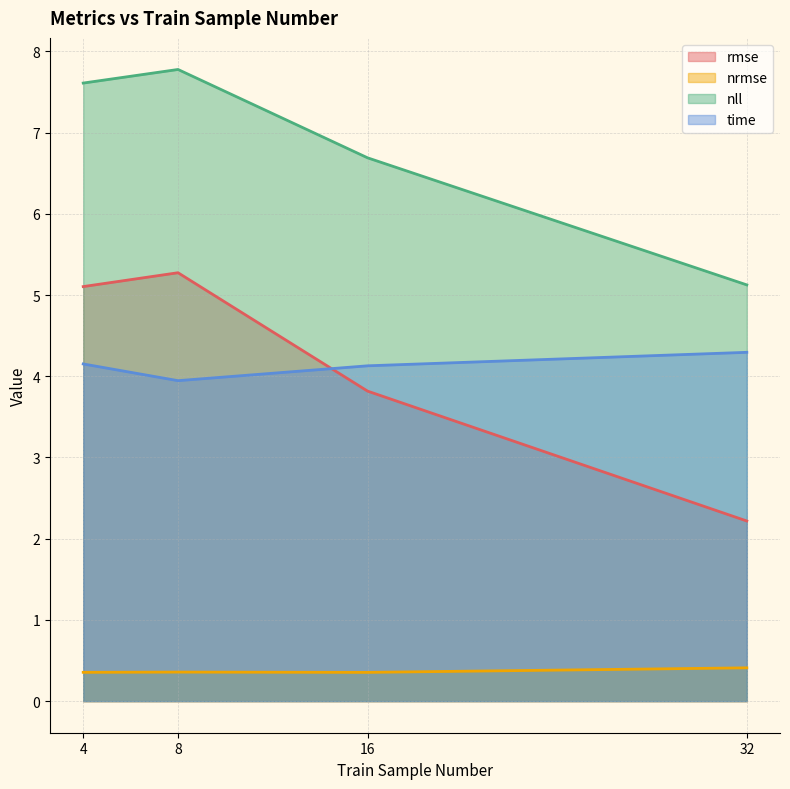

What is the minimum value for rmse?

2.2